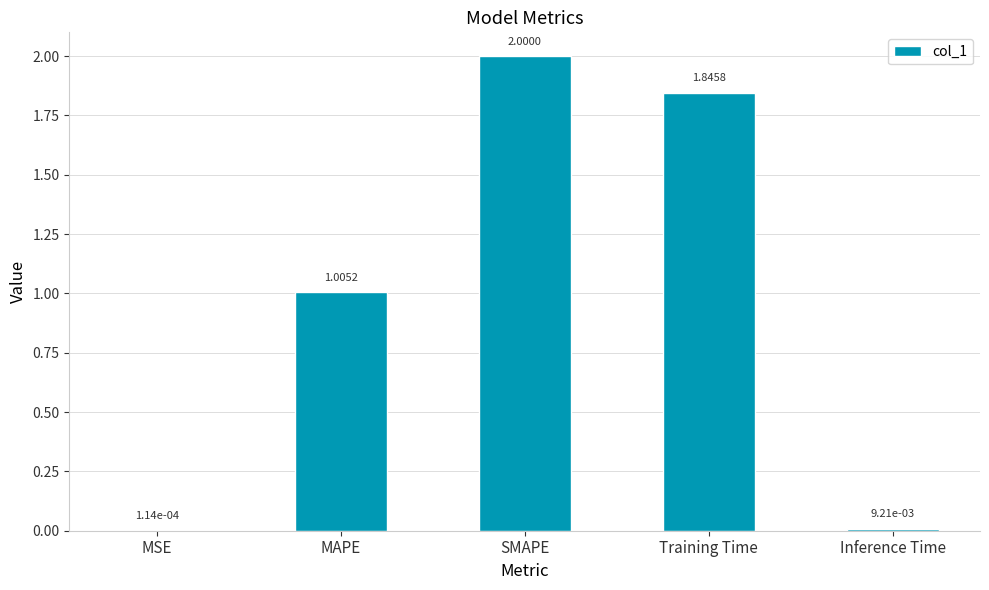

What is the sum of all values?

4.9